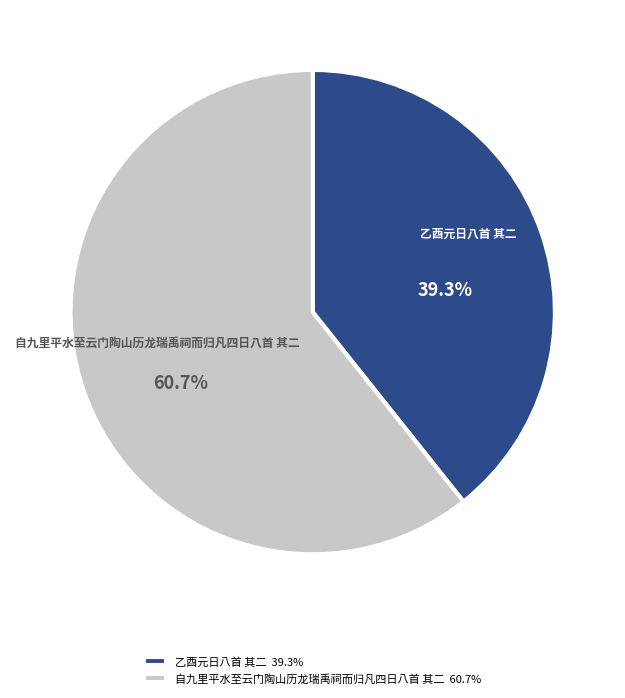

How many segments does this pie chart have?

2